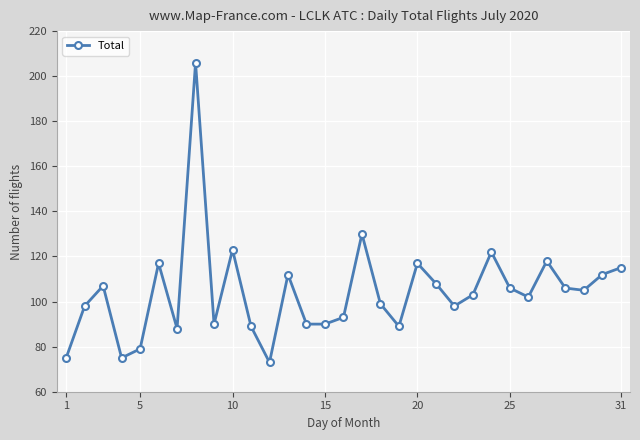

What is the sum of all values?

3235